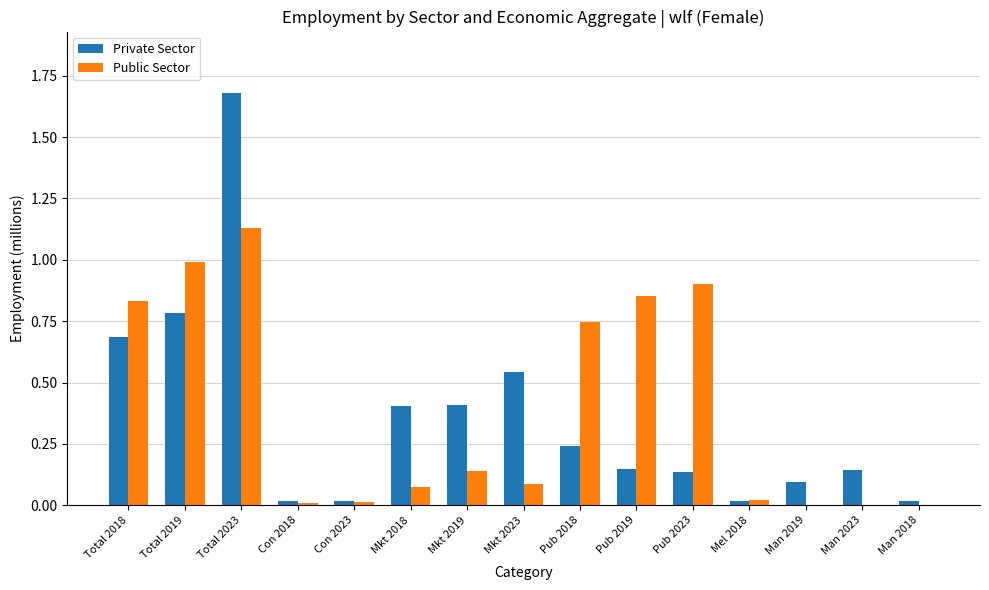

The Public Sector series shows 0.0 at Mkt 2023. True or false?

False